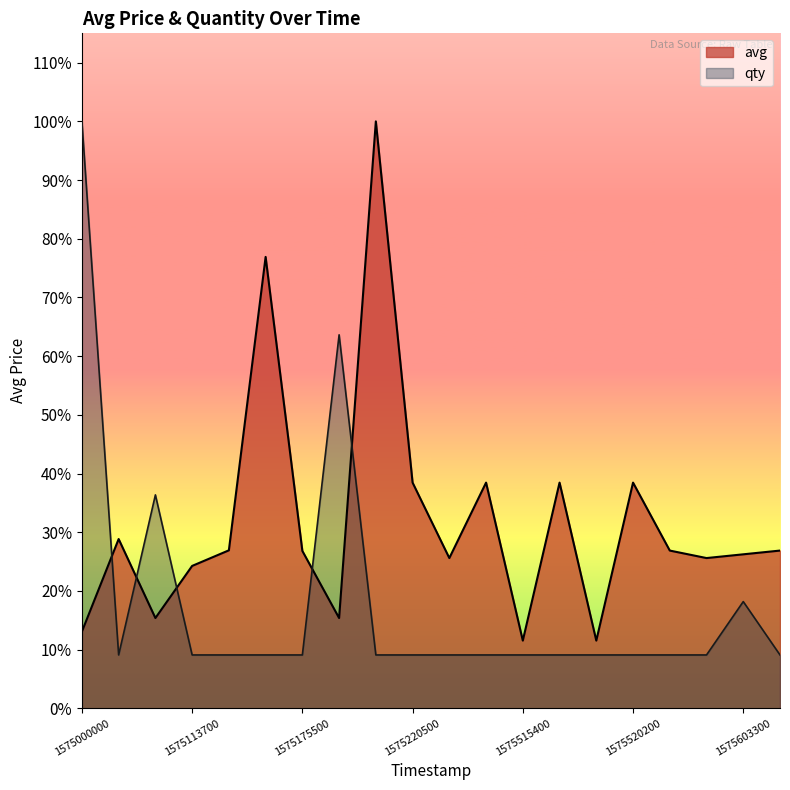

Does the chart display data point markers on the line(s)?

No